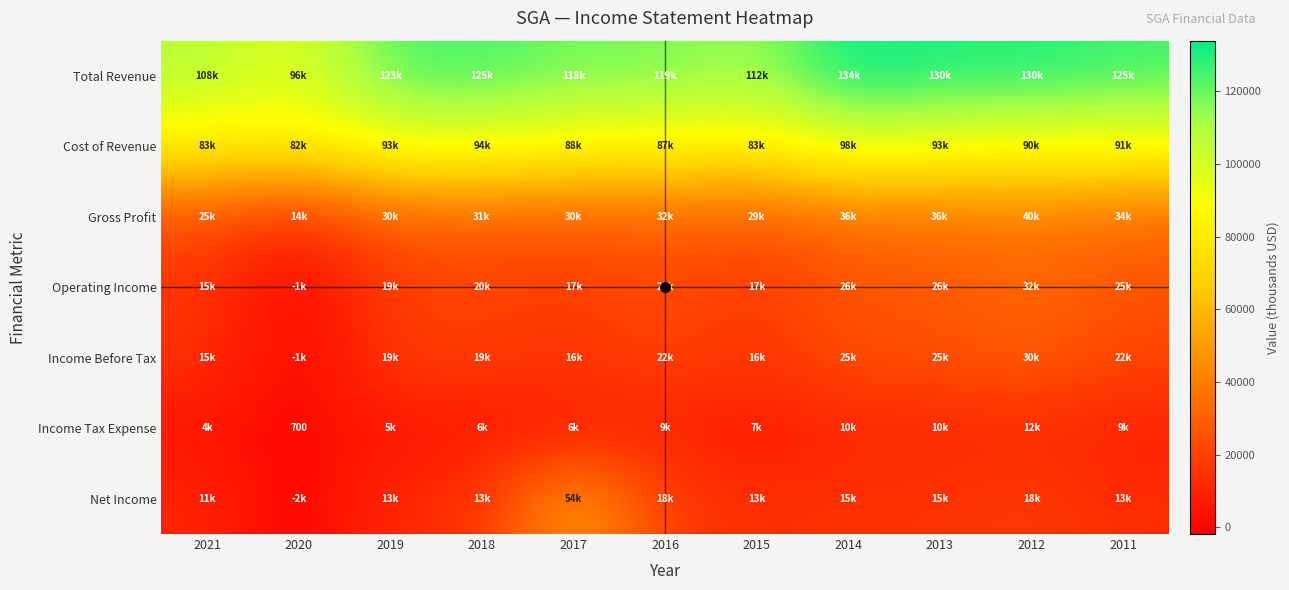

True or false: Income Tax Expense has a value of 4300 at 2021.

True